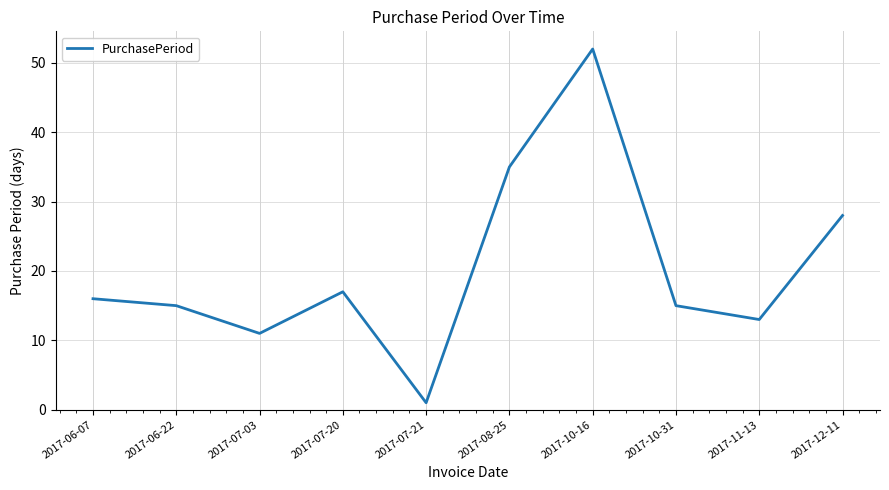

What is the difference between the maximum and minimum values?

51